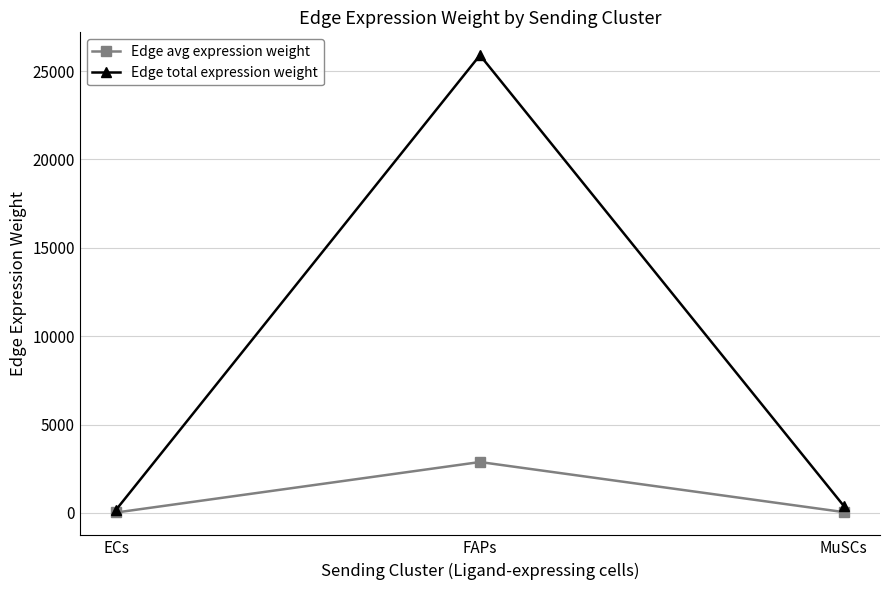

Which series has the largest range (max minus min)?

Edge total expression weight